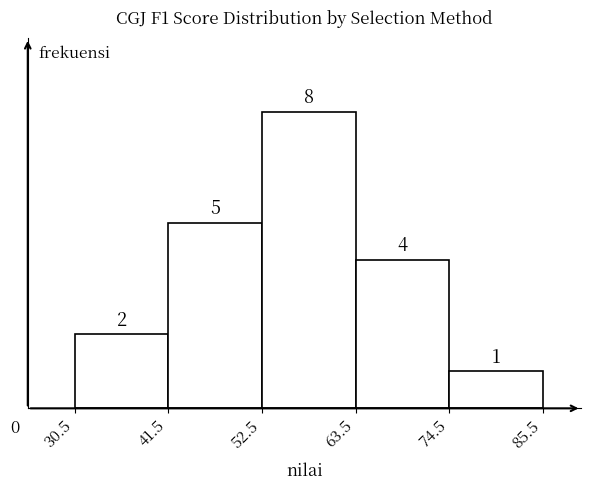

Reading left to right, list every bar in this chart as the range it spans on the x-axis followed by its height.

30.5 to 41.5: 2
41.5 to 52.5: 5
52.5 to 63.5: 8
63.5 to 74.5: 4
74.5 to 85.5: 1